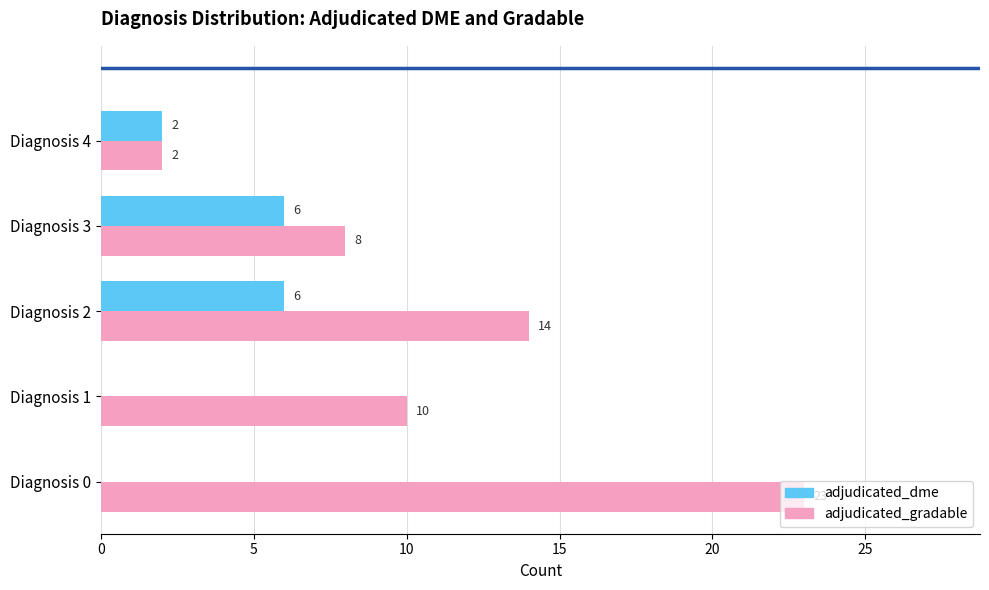

Which series changed the most between Diagnosis 3 and Diagnosis 4?

adjudicated_gradable